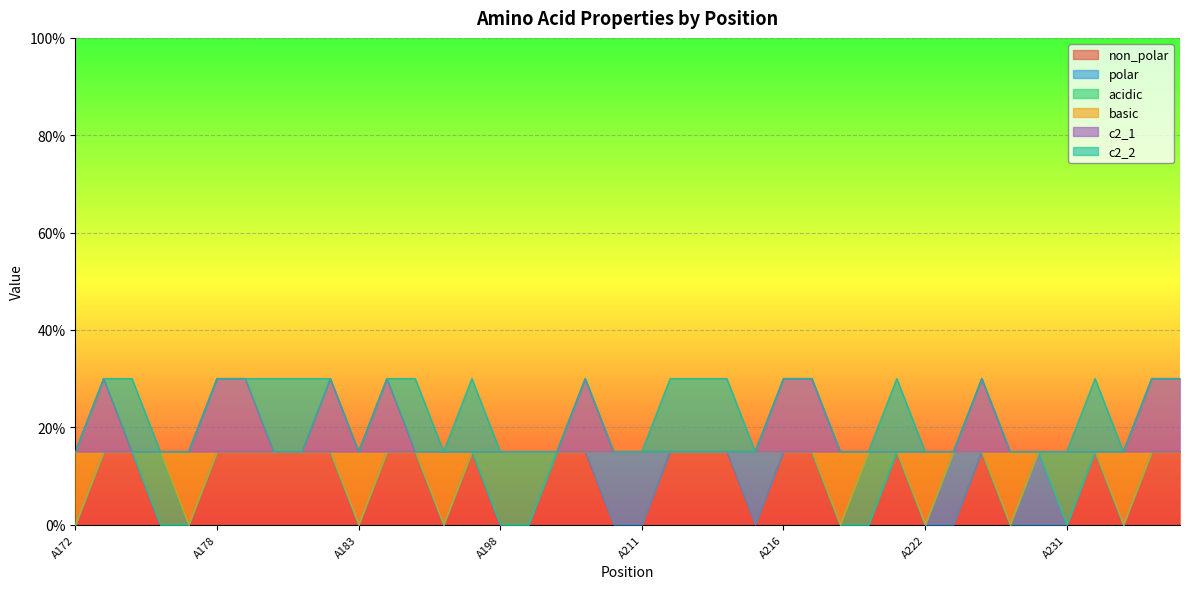

Which series has the largest total across all categories?

c2_1